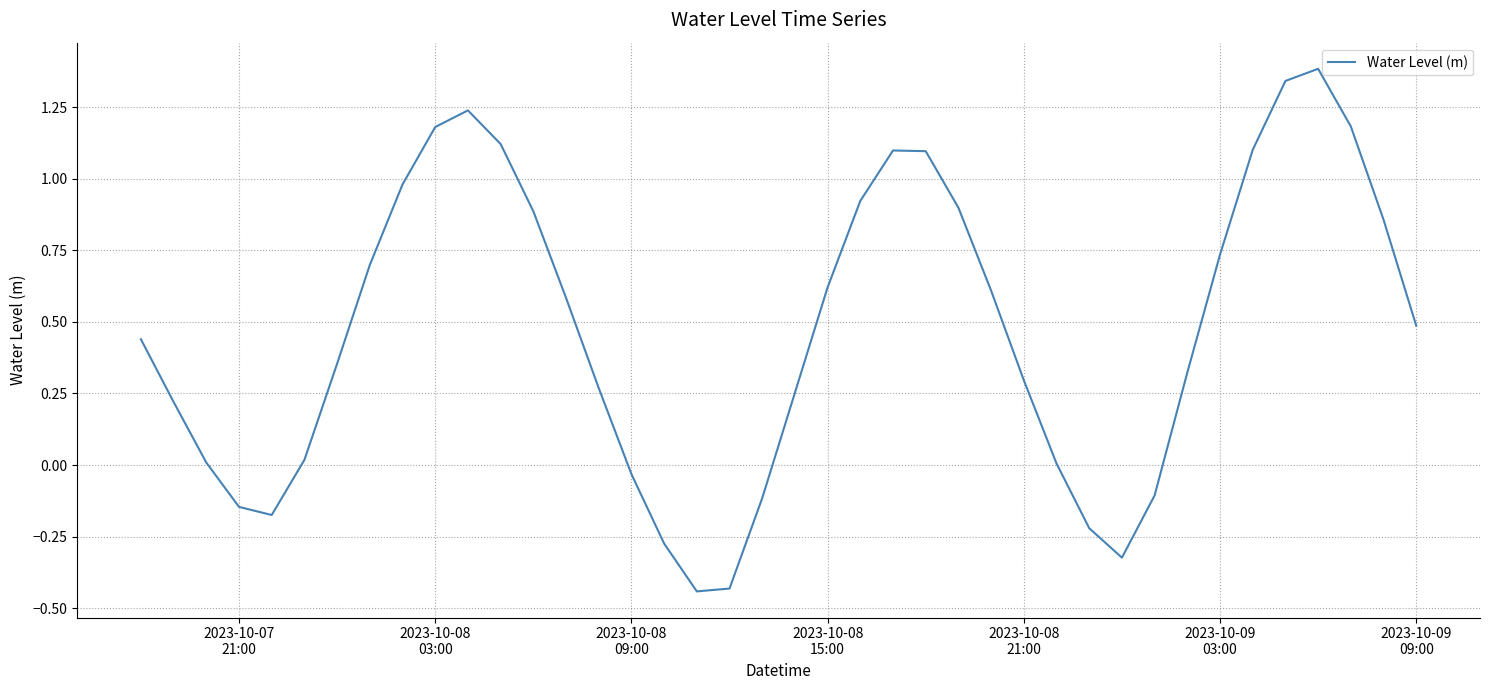

What is the maximum value shown in the chart?

1.4